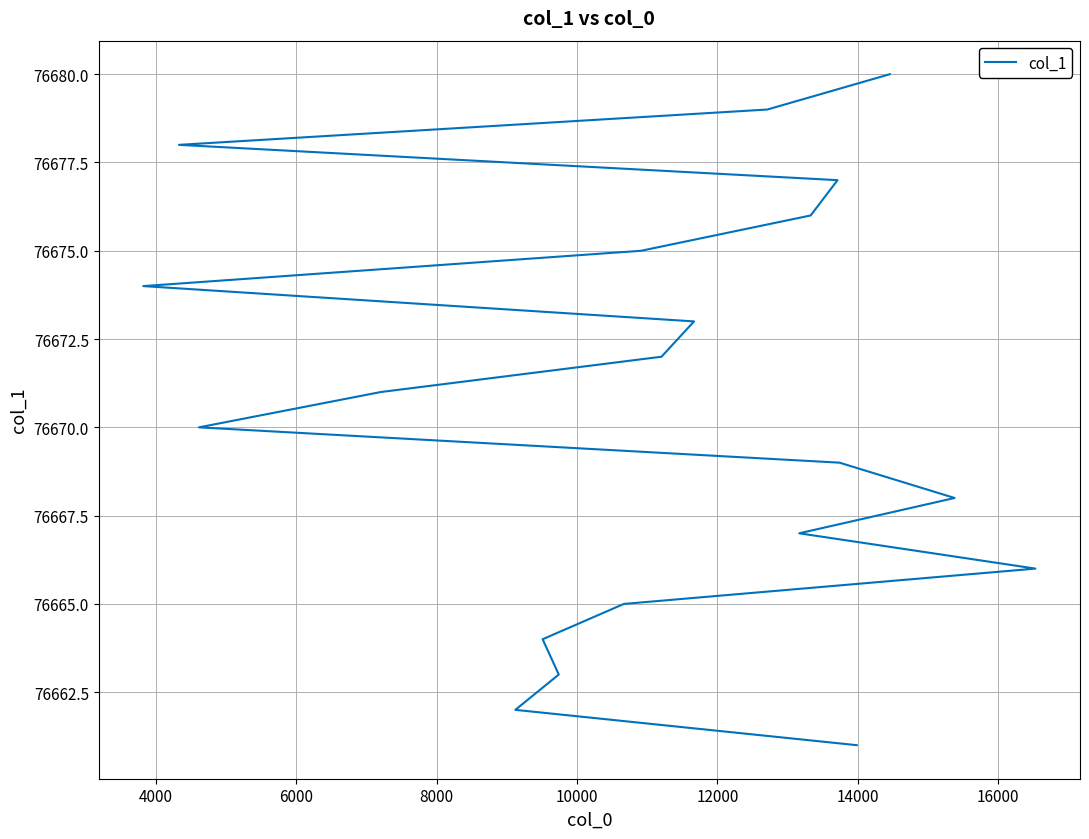

Reading right to left, what are all the values shown in this chart?

76680	76679	76678	76677	76676	76675	76674	76673	76672	76671	76670	76669	76668	76667	76666	76665	76664	76663	76662	76661